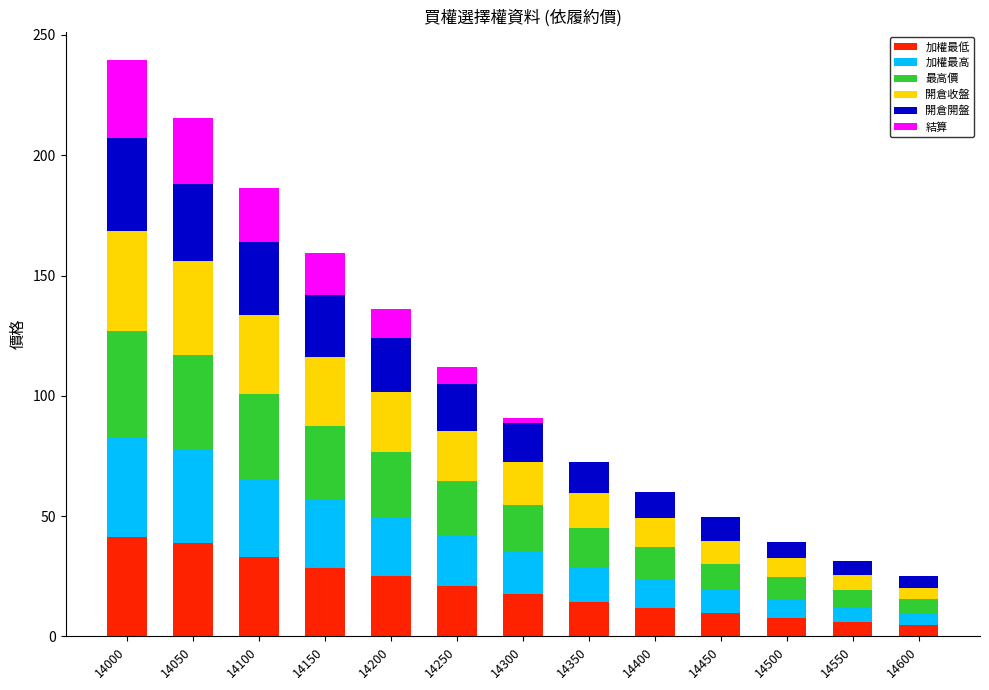

How many data points in 加權最低 are above 17?

7